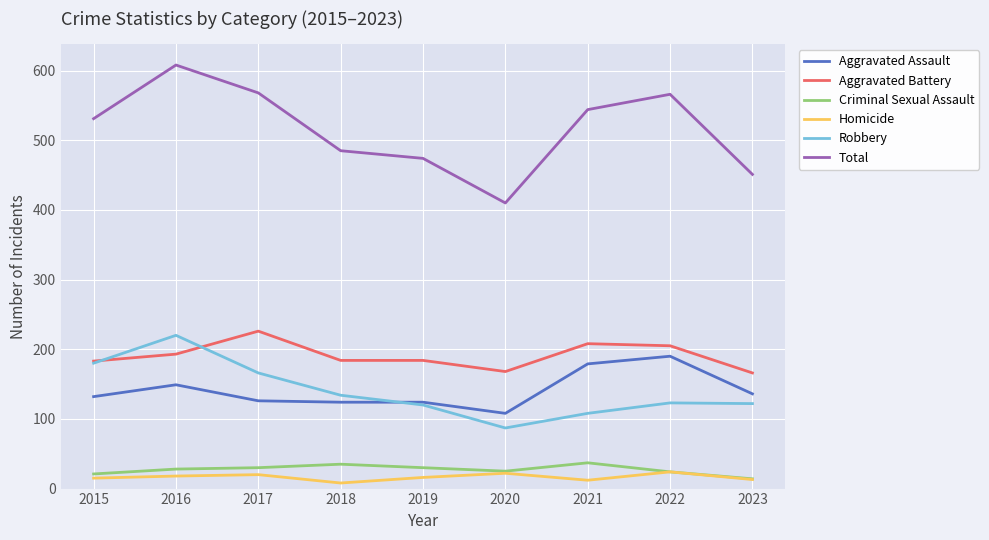

What is the difference between the highest and lowest values at 2018?

477